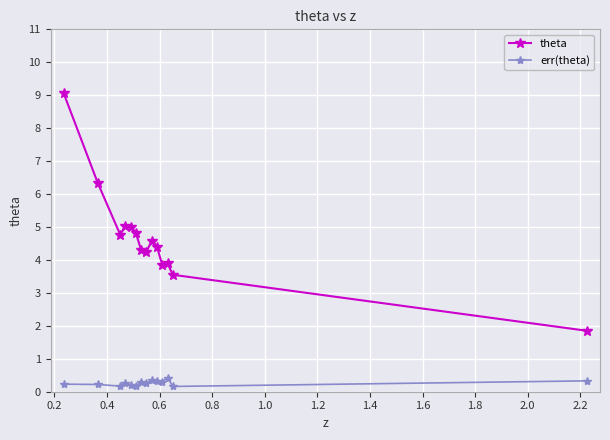

What is the value of the err(theta) point at the 9th from the left?

0.4